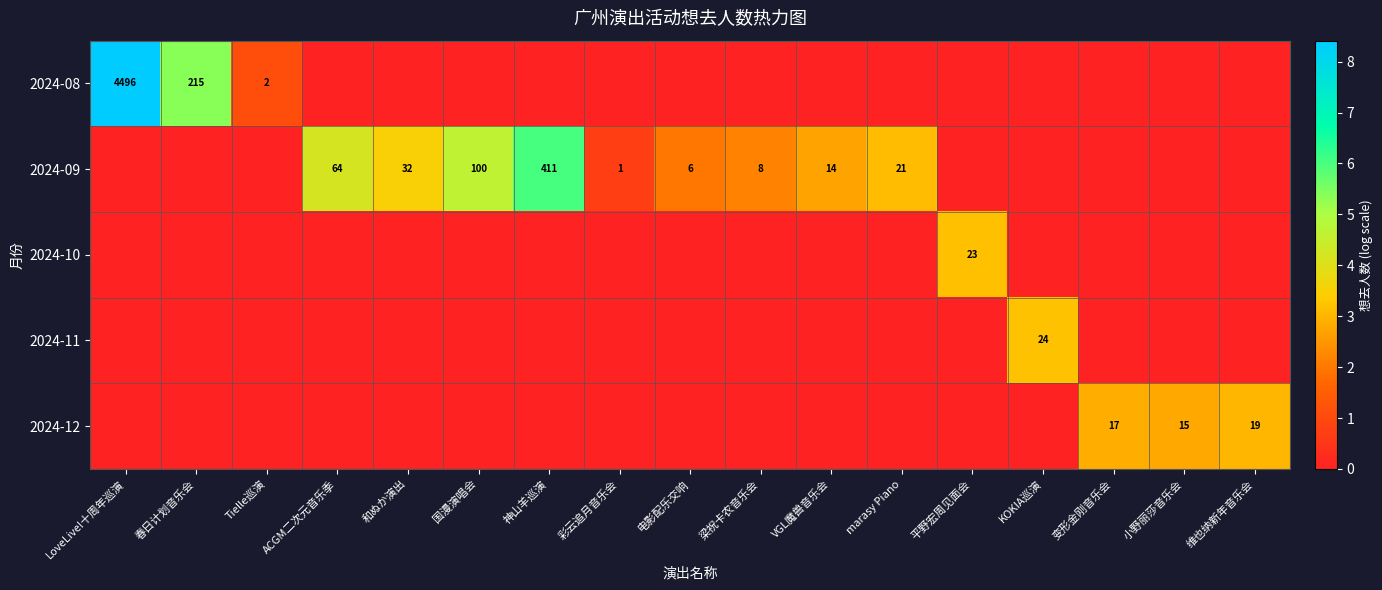

Is it true that 2024-10 equals 23 at 平野宏周见面会?

True